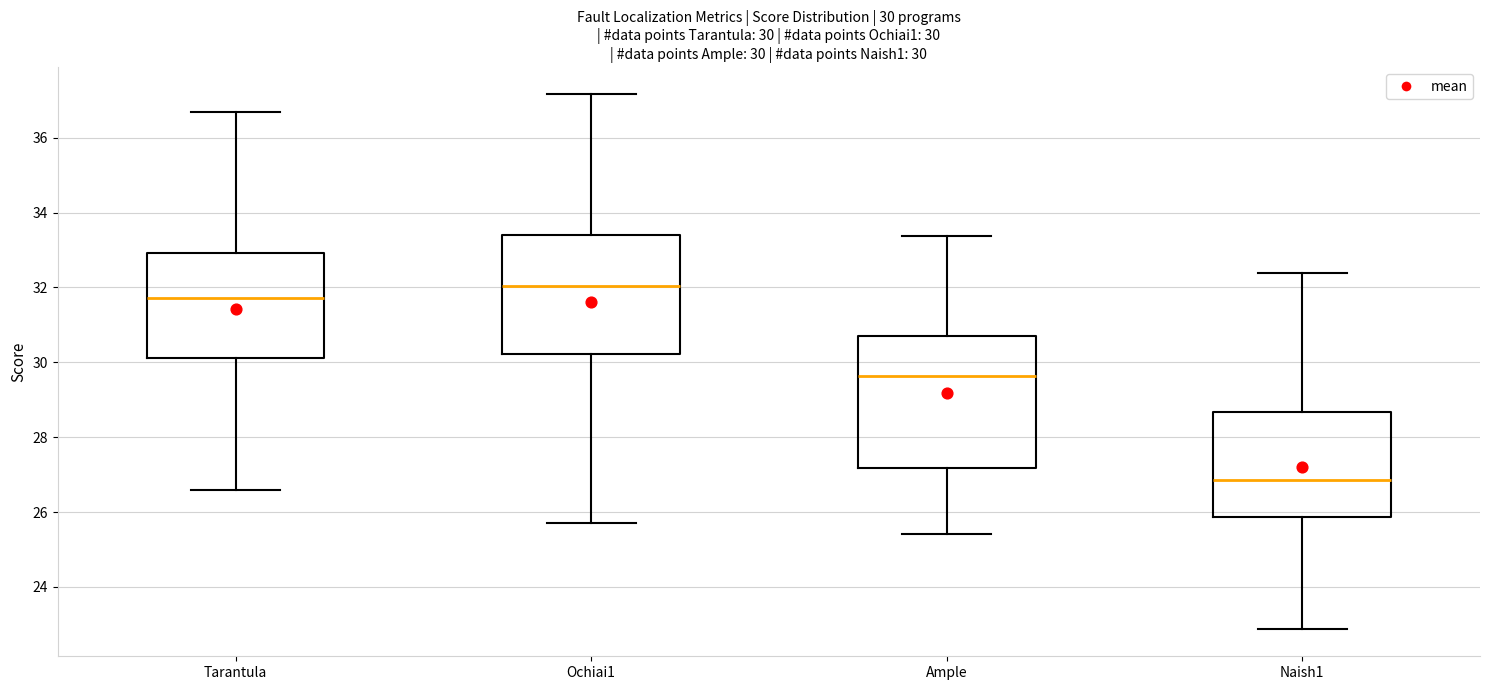

Comparing the boxes themselves (not the whiskers), which one is the tallest?

Ample